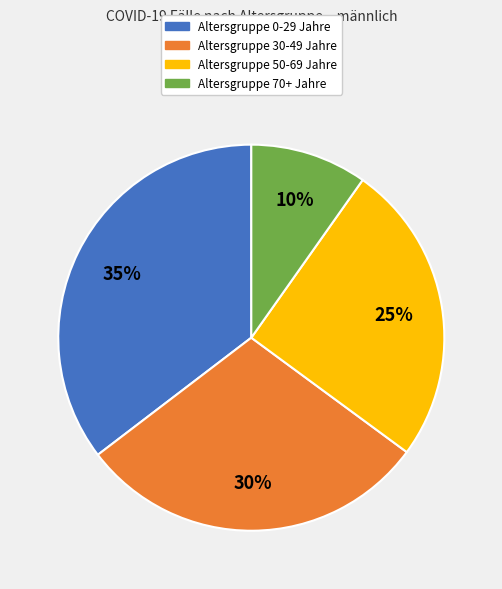

Is there a majority slice in this chart?

No